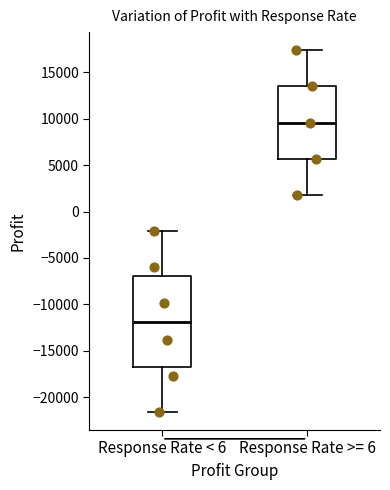

Which box is the tallest, from its lower edge to its upper edge?

Response Rate < 6